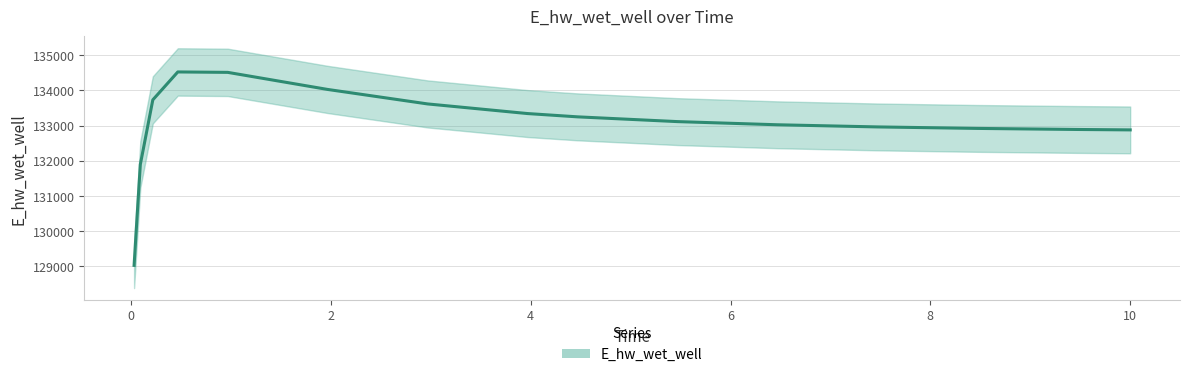

Reading left to right, extract all data points from this chart.

129031.5	131896.8	133731.1	134523.8	134511.6	134026.6	133615.4	133342.2	133248.7	133113.6	133023.7	132962.7	132920.2	132890.2	132878.2